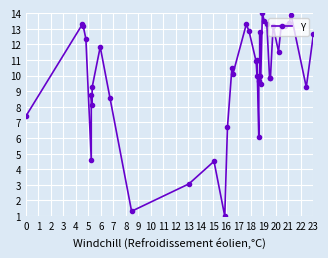

Count the number of categories in the chart.

40